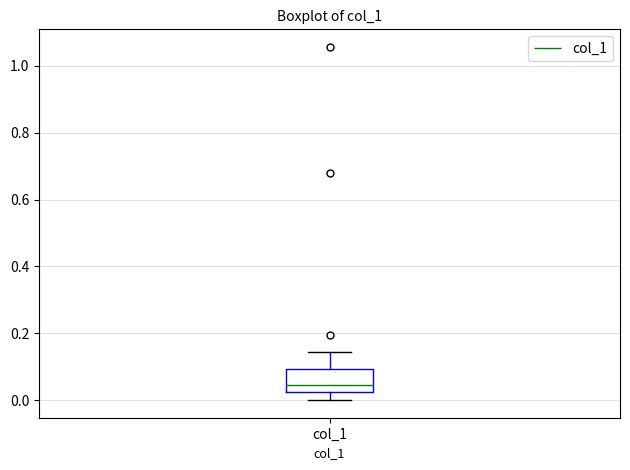

Read this box plot against the y-axis: the position of the median line, the range covered by the box, and the ends of both whiskers. The values are not printed on the chart, so give them approximately, as read against the axis.

median 0.04, box 0.02 to 0.10, whiskers 0.00 to 0.14